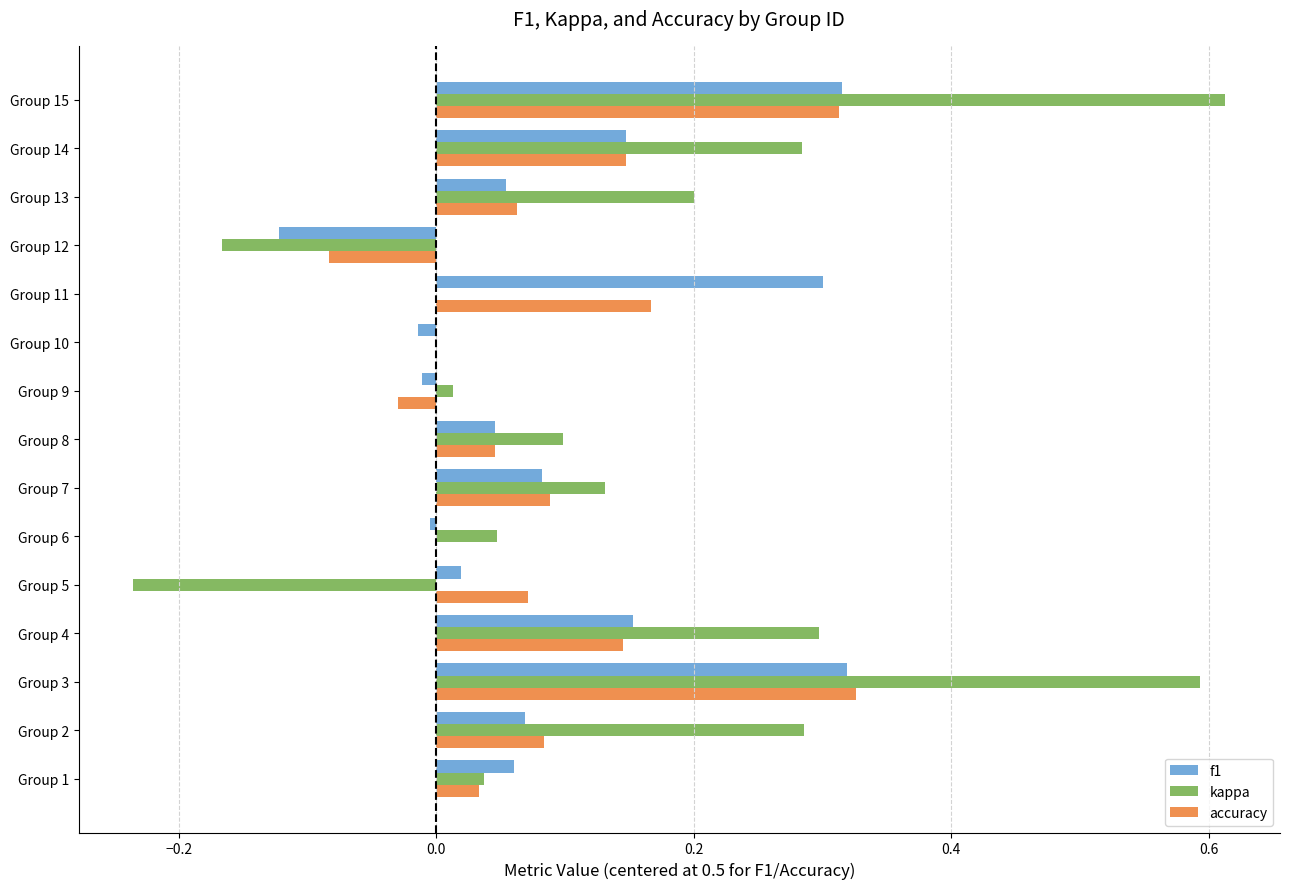

Between Group 4 and Group 8, which series saw the biggest shift?

kappa